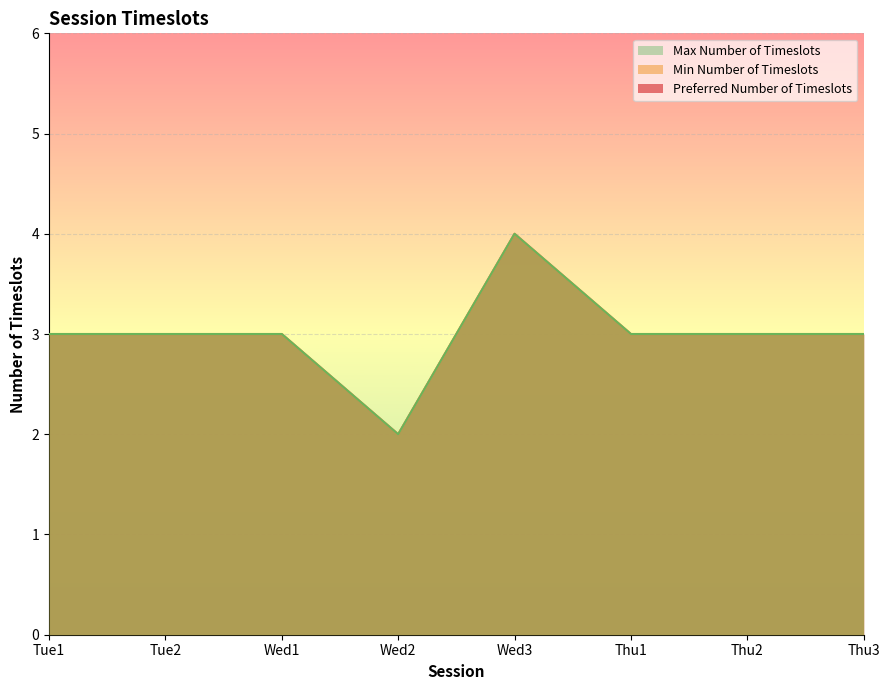

True or false: Min Number of Timeslots has more than 0 interior local peaks.

True